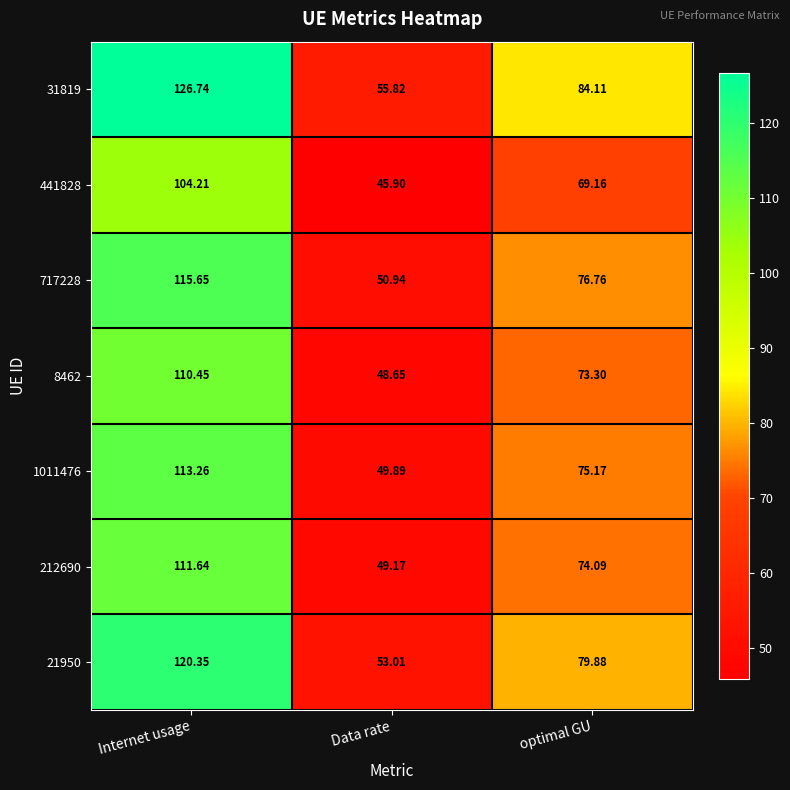

At which label does 31819 reach its minimum?

Data rate